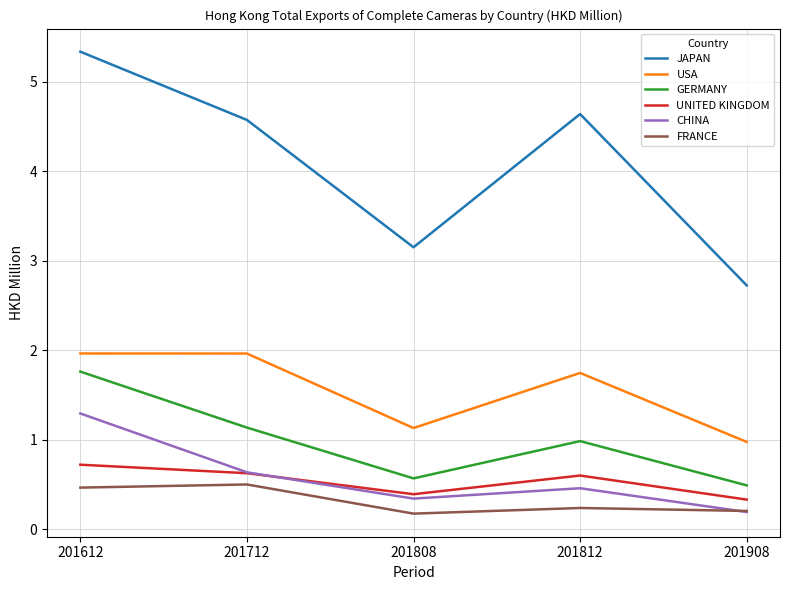

Is the value of JAPAN at 201612 greater than the value of UNITED KINGDOM at 201712?

Yes